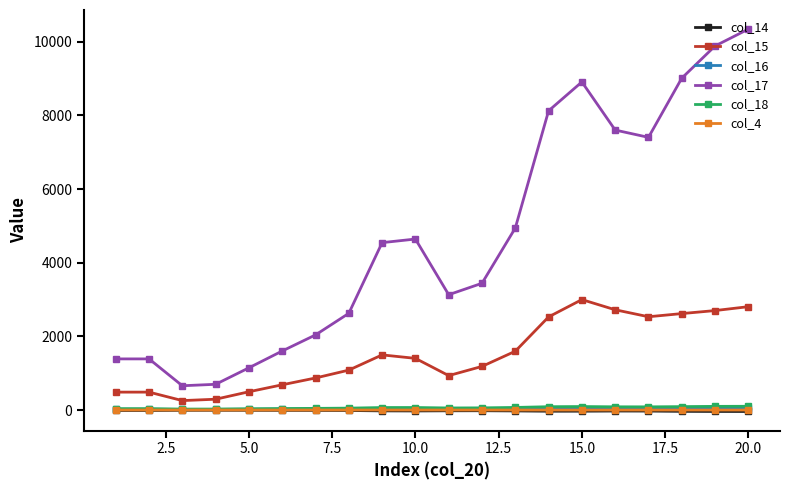

Which series has the largest total across all categories?

col_17